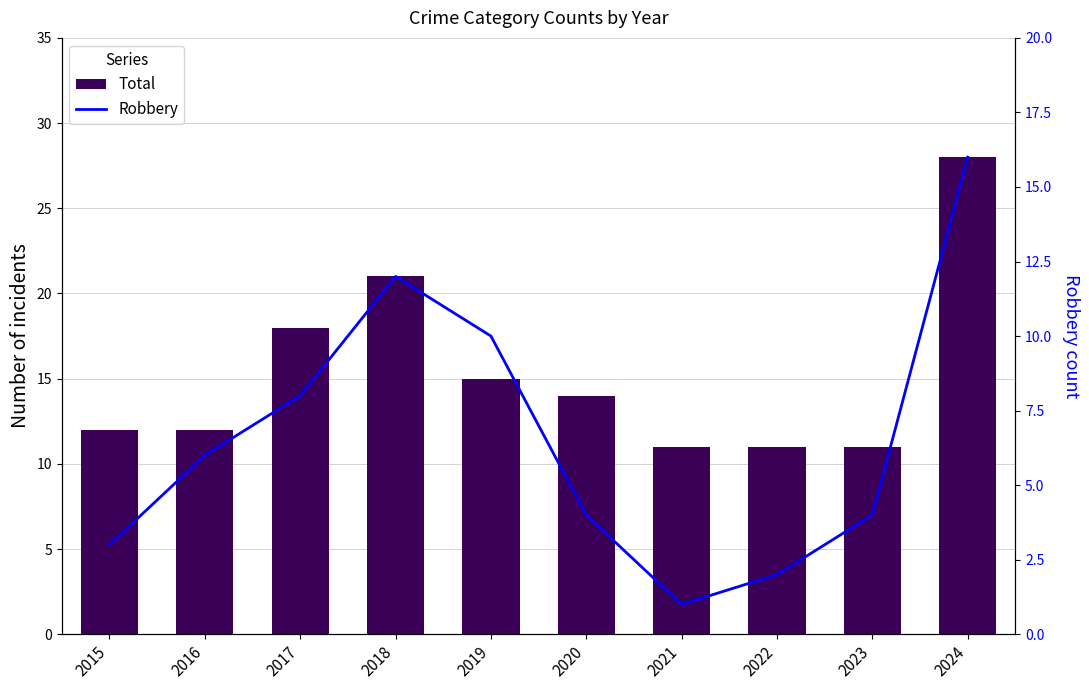

How many data points in Robbery are above 6?

4